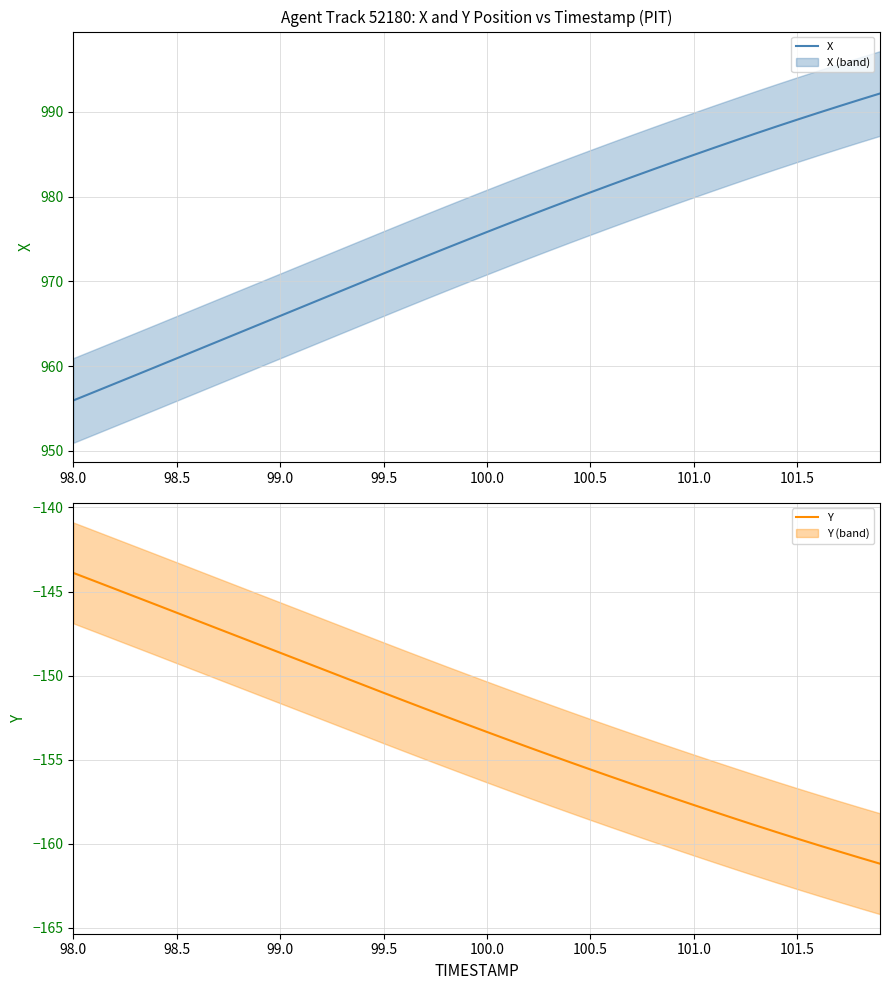

Rank the series by their average value, from highest to lowest.

X, Y